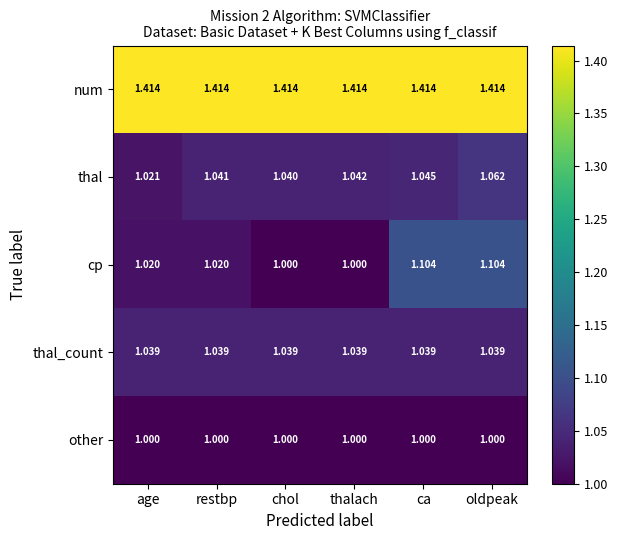

What is the spread (max minus min) of values at thalach?

0.4